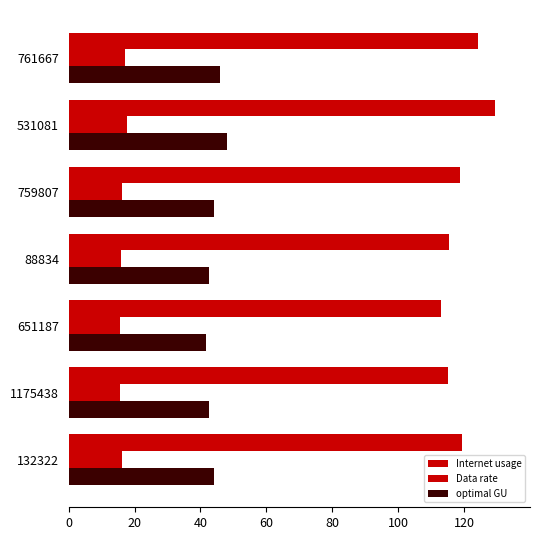

How many data points in Internet usage are above 118?

4